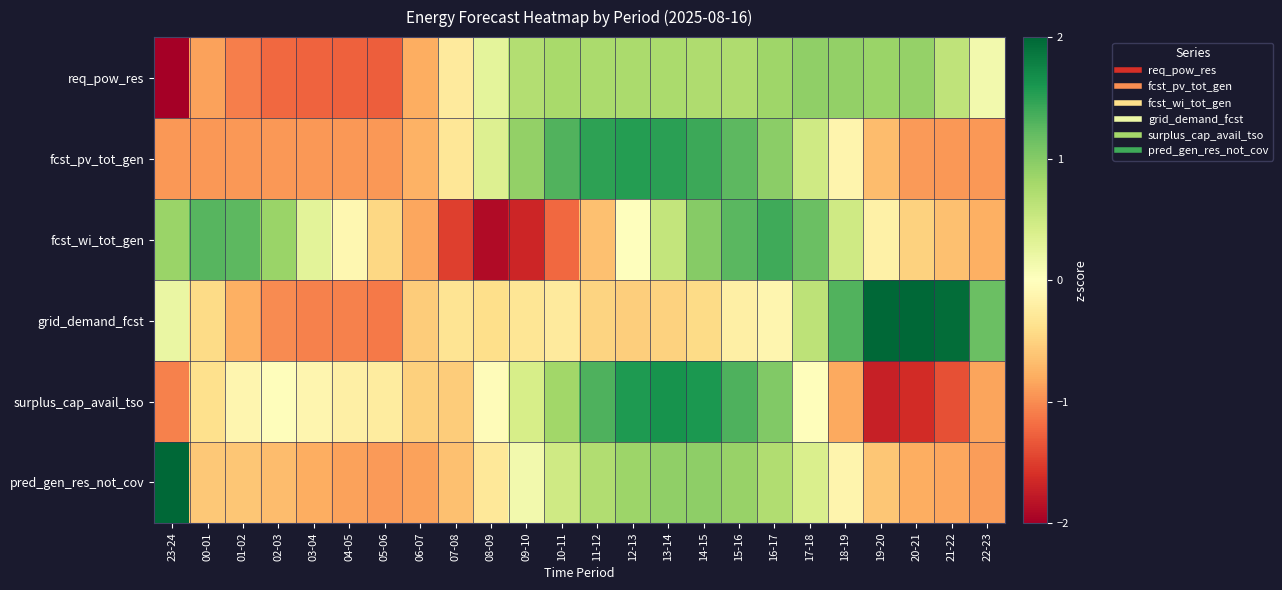

Reading right to left, extract all data points from this chart.

req_pow_res: 22-23=0.1	21-22=0.6	20-21=0.9	19-20=0.9	18-19=0.9	17-18=0.9	16-17=0.8	15-16=0.7	14-15=0.7	13-14=0.8	12-13=0.8	11-12=0.8	10-11=0.8	09-10=0.7	08-09=0.3	07-08=-0.3	06-07=-0.8	05-06=-1.3	04-05=-1.3	03-04=-1.3	02-03=-1.2	01-02=-1.1	00-01=-0.9	23-24=-2.6
fcst_pv_tot_gen: 22-23=-0.9	21-22=-0.9	20-21=-0.9	19-20=-0.7	18-19=-0.1	17-18=0.5	16-17=1.0	15-16=1.2	14-15=1.4	13-14=1.5	12-13=1.5	11-12=1.5	10-11=1.3	09-10=0.9	08-09=0.3	07-08=-0.3	06-07=-0.8	05-06=-0.9	04-05=-0.9	03-04=-0.9	02-03=-0.9	01-02=-0.9	00-01=-0.9	23-24=-0.9
fcst_wi_tot_gen: 22-23=-0.8	21-22=-0.6	20-21=-0.5	19-20=-0.2	18-19=0.5	17-18=1.2	16-17=1.4	15-16=1.3	14-15=1.0	13-14=0.6	12-13=0.0	11-12=-0.6	10-11=-1.2	09-10=-1.7	08-09=-1.9	07-08=-1.5	06-07=-0.8	05-06=-0.5	04-05=-0.1	03-04=0.3	02-03=0.9	01-02=1.2	00-01=1.3	23-24=0.9
grid_demand_fcst: 22-23=1.2	21-22=1.9	20-21=2.4	19-20=2.0	18-19=1.3	17-18=0.6	16-17=-0.1	15-16=-0.2	14-15=-0.4	13-14=-0.5	12-13=-0.5	11-12=-0.5	10-11=-0.3	09-10=-0.3	08-09=-0.4	07-08=-0.3	06-07=-0.6	05-06=-1.1	04-05=-1.1	03-04=-1.1	02-03=-1.0	01-02=-0.8	00-01=-0.4	23-24=0.2
surplus_cap_avail_tso: 22-23=-0.8	21-22=-1.4	20-21=-1.6	19-20=-1.7	18-19=-0.8	17-18=-0.0	16-17=1.0	15-16=1.3	14-15=1.6	13-14=1.6	12-13=1.6	11-12=1.3	10-11=0.8	09-10=0.4	08-09=-0.0	07-08=-0.6	06-07=-0.5	05-06=-0.2	04-05=-0.2	03-04=-0.1	02-03=-0.0	01-02=-0.1	00-01=-0.4	23-24=-1.1
pred_gen_res_not_cov: 22-23=-0.9	21-22=-0.8	20-21=-0.8	19-20=-0.6	18-19=-0.1	17-18=0.4	16-17=0.7	15-16=0.9	14-15=0.9	13-14=0.9	12-13=0.8	11-12=0.7	10-11=0.5	09-10=0.1	08-09=-0.3	07-08=-0.7	06-07=-0.9	05-06=-0.9	04-05=-0.9	03-04=-0.8	02-03=-0.7	01-02=-0.6	00-01=-0.6	23-24=3.5